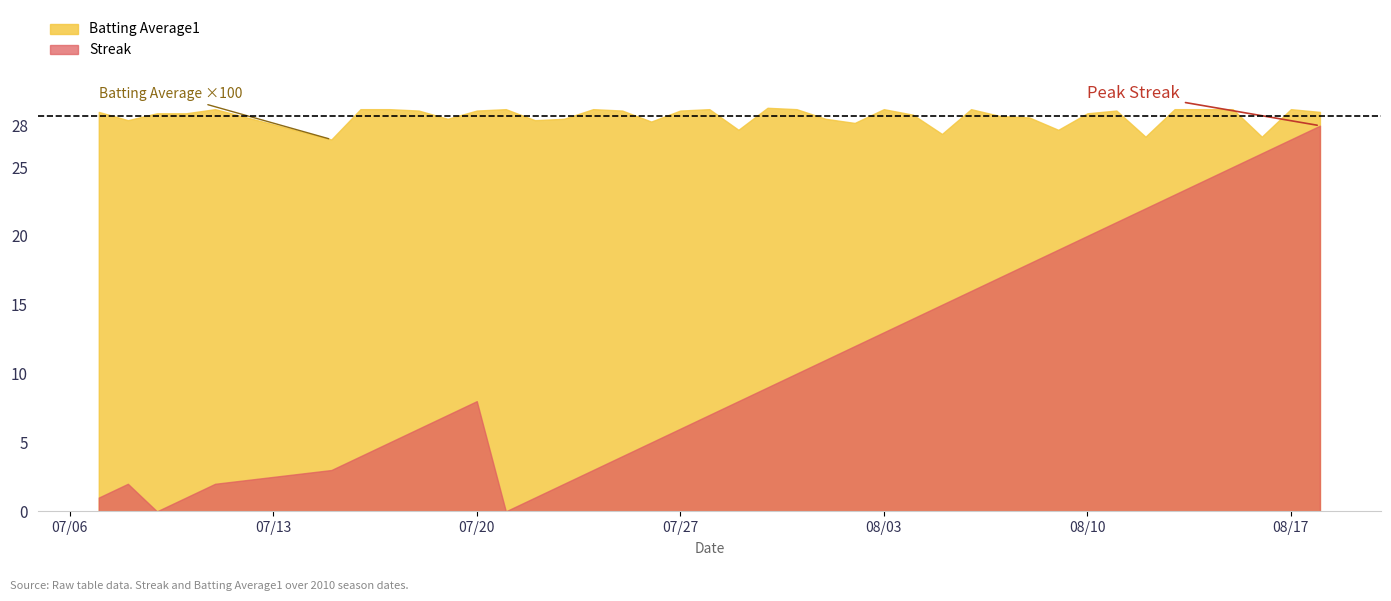

True or false: Batting Average1 has more than 0 points higher than both neighbors.

True